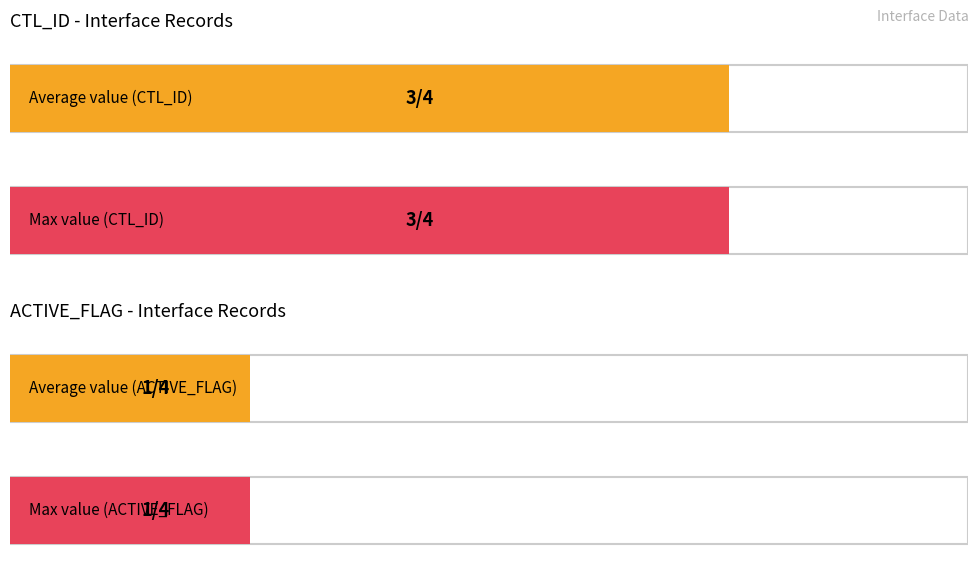

List the series in order of their overall mean, lowest first.

ACTIVE_FLAG, CTL_ID